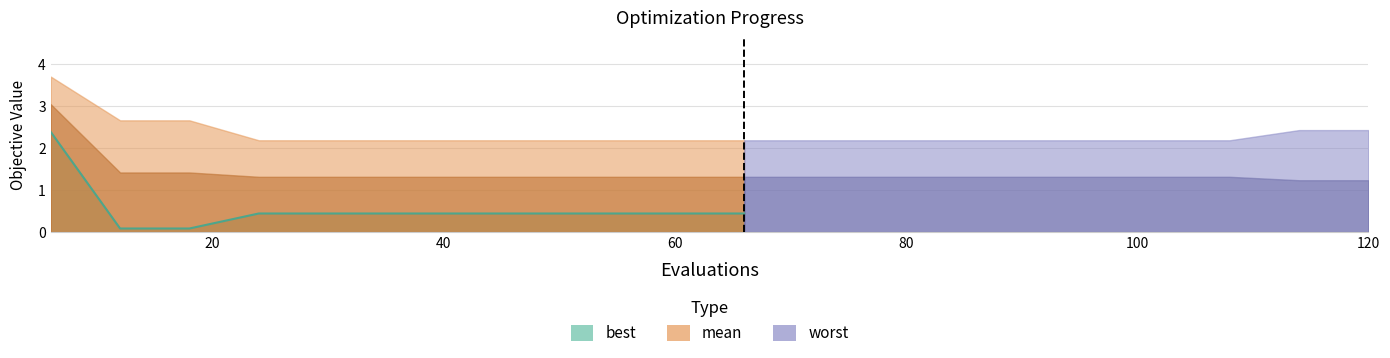

Reading left to right, what are all the values shown in this chart?

mean: 3.0	1.4	1.4	1.3	1.3	1.3	1.3	1.3	1.3	1.3	1.3	1.3	1.3	1.3	1.3	1.3	1.3	1.3	1.2	1.2
best: 2.4	0.1	0.1	0.4	0.4	0.4	0.4	0.4	0.4	0.4	0.4	0.4	0.4	0.4	0.4	0.4	0.4	0.4	0.1	0.1
worst: 3.7	2.7	2.7	2.2	2.2	2.2	2.2	2.2	2.2	2.2	2.2	2.2	2.2	2.2	2.2	2.2	2.2	2.2	2.4	2.4